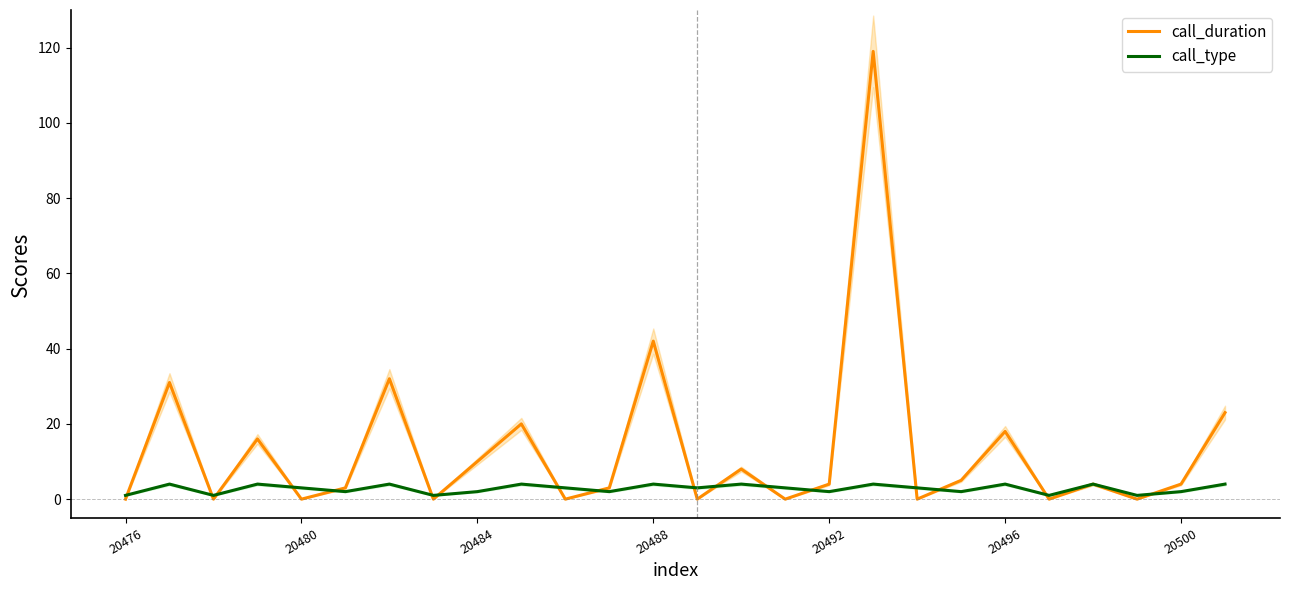

Where is call_duration nearest to the value 59?

20488